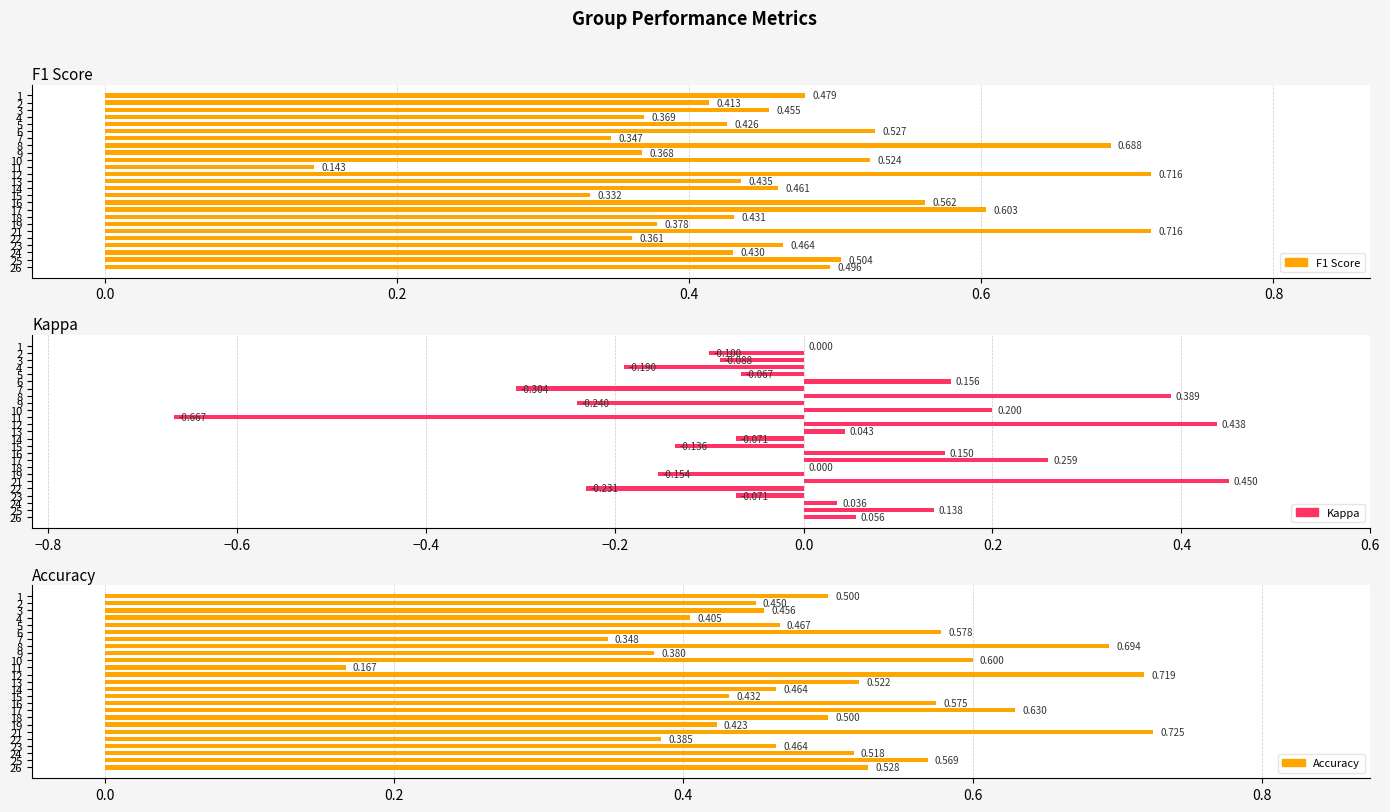

Does the chart contain any negative values?

Yes